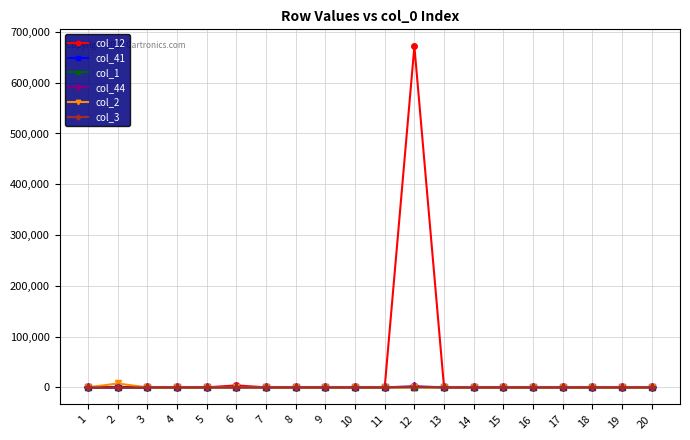

Is it true that col_12 equals 0 at 18?

True